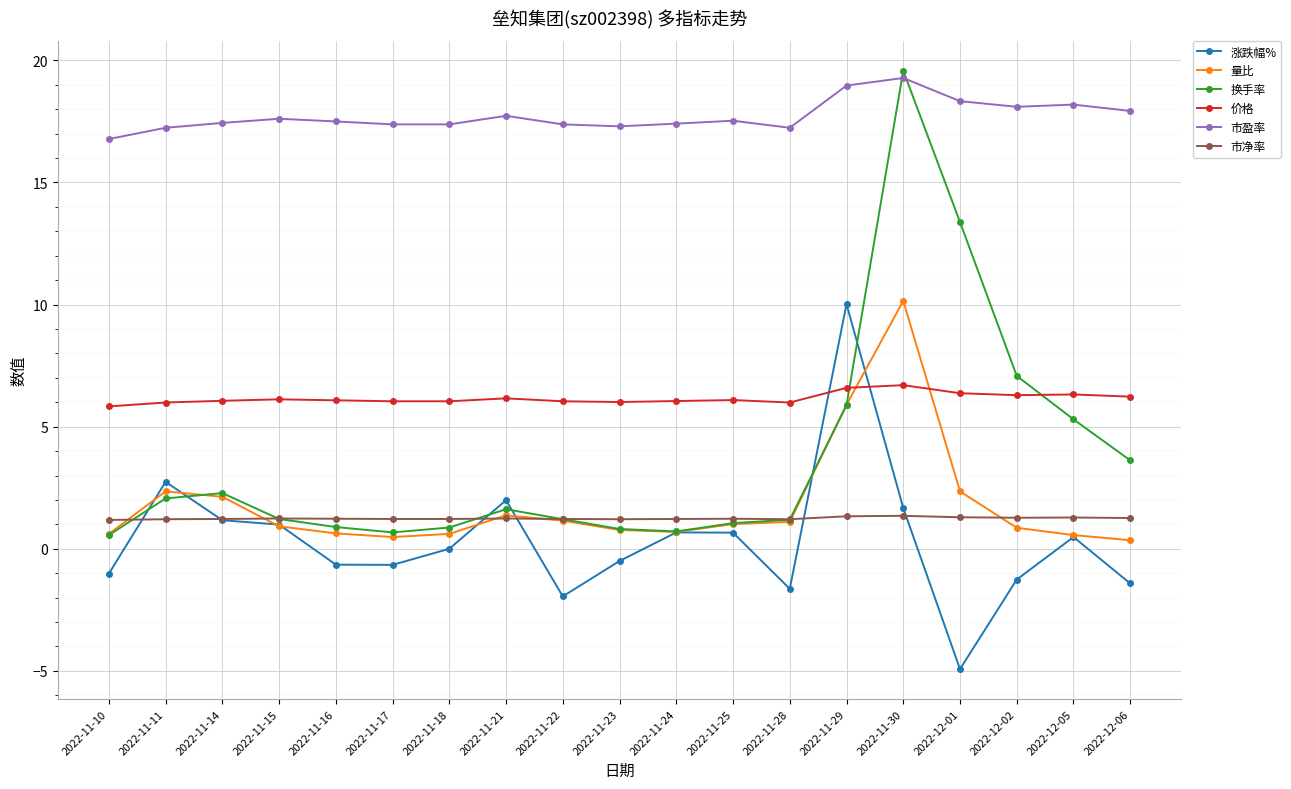

What is the approximate value of 市净率 at 2022-12-02?

1.3